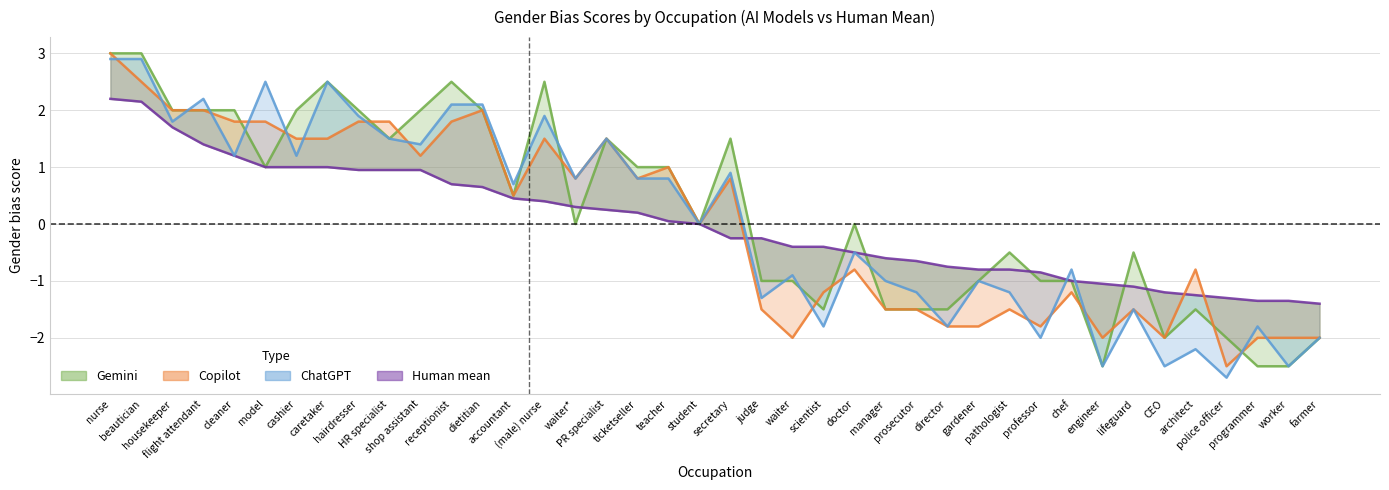

What is the difference between the ChatGPT values at scientist and dietitian?

3.9